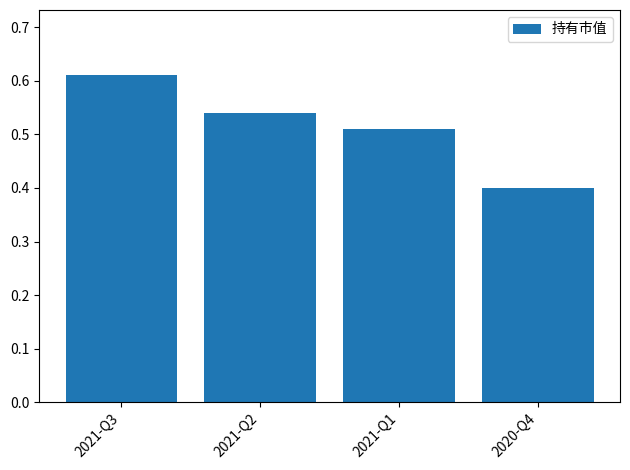

Where is the data nearest to the value 0?

2020-Q4